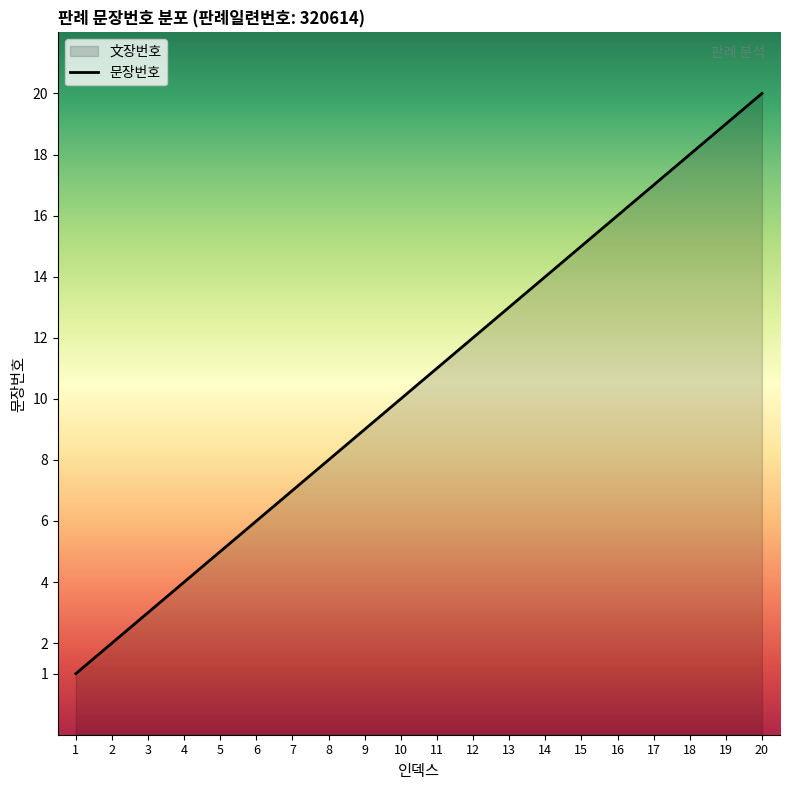

The value at 18 is 4. True or false?

False